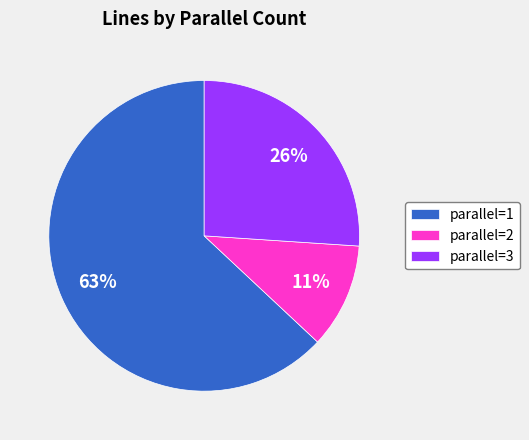

What is the majority slice?

parallel=1